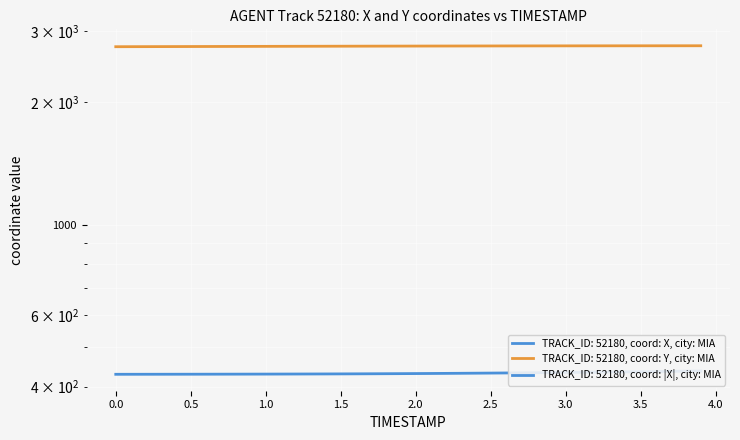

True or false: Y and X cross at least once.

False